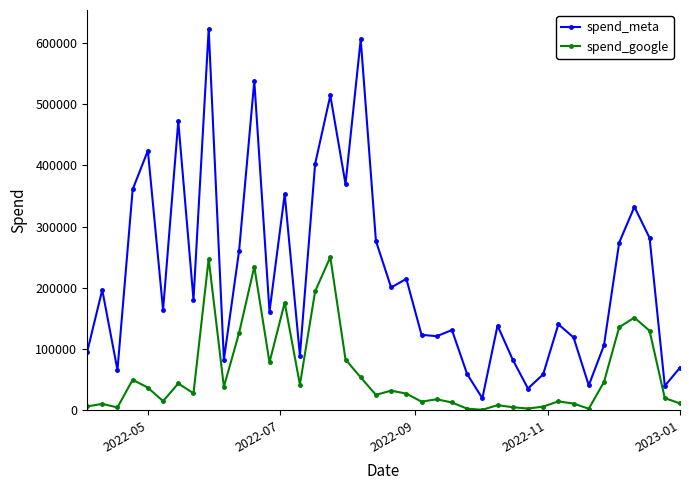

Rank the series by their average value, from highest to lowest.

spend_meta, spend_google